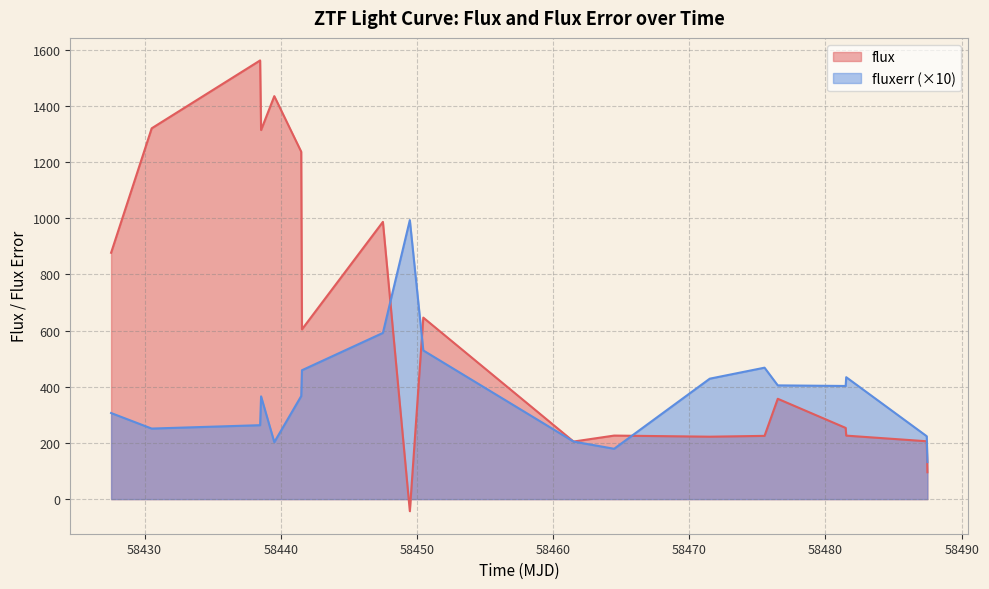

What is the smallest value displayed?

-43.0